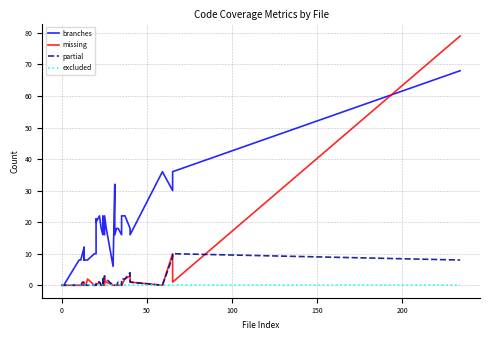

How many positive values does the branches series have?

35